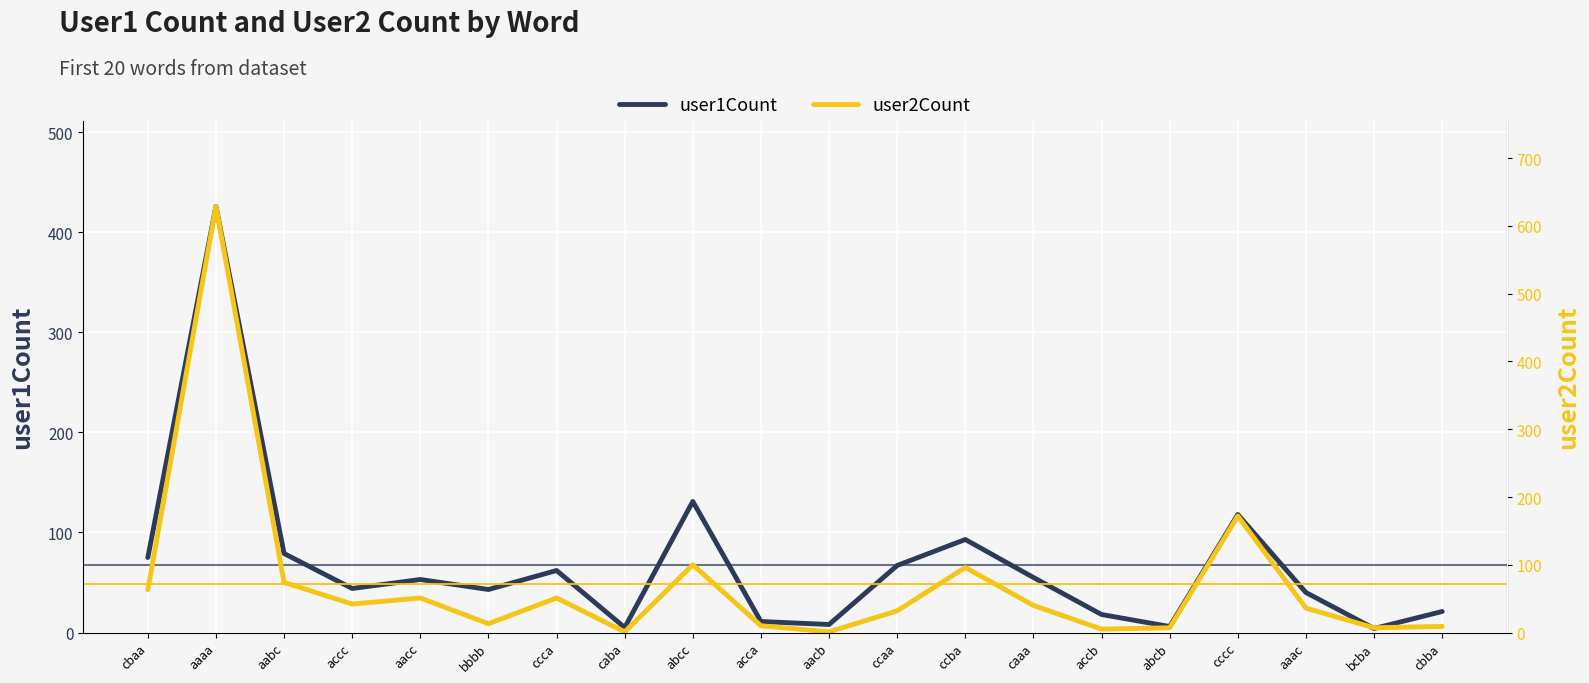

What is the label of the 16th point from the right?

aacc